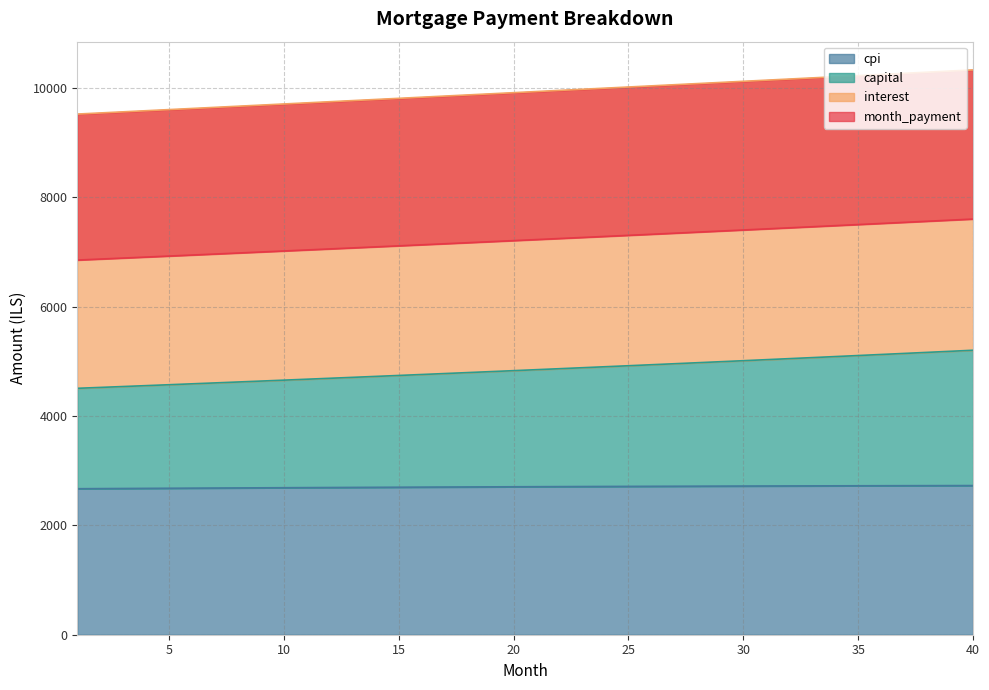

What is the difference between the capital values at 18 and 13?

87.0